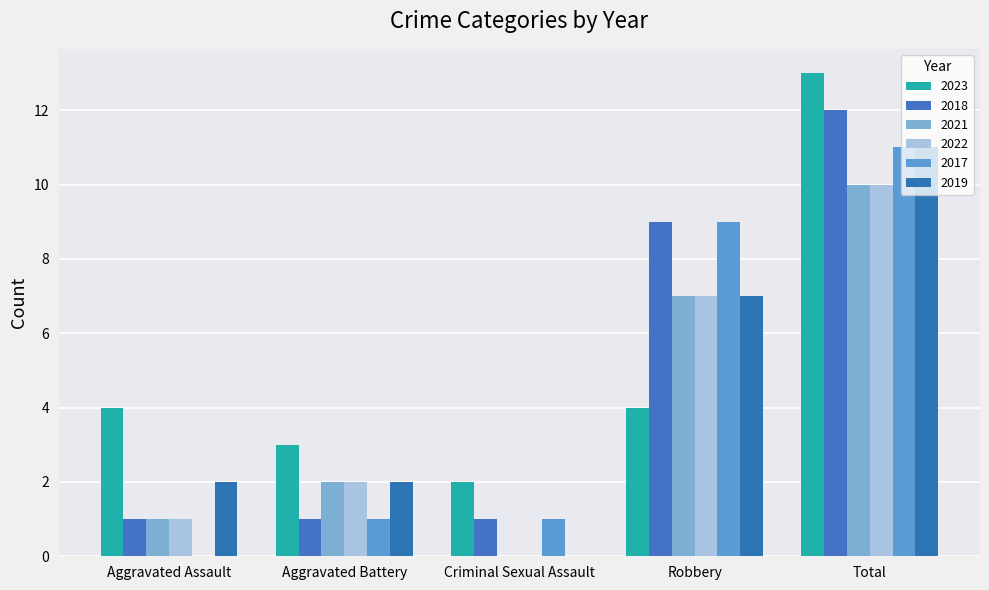

The value of 2022 at Robbery is 7. True or false?

True